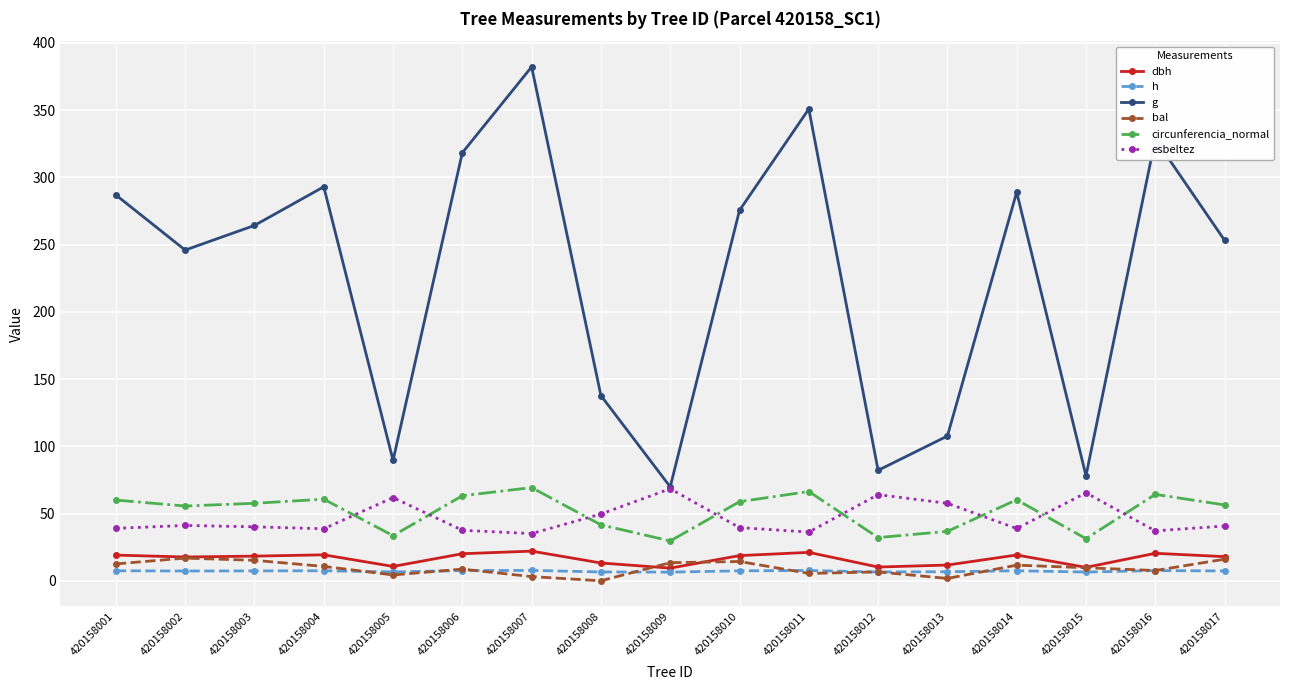

What is the total value across all series at 420158006?

455.5